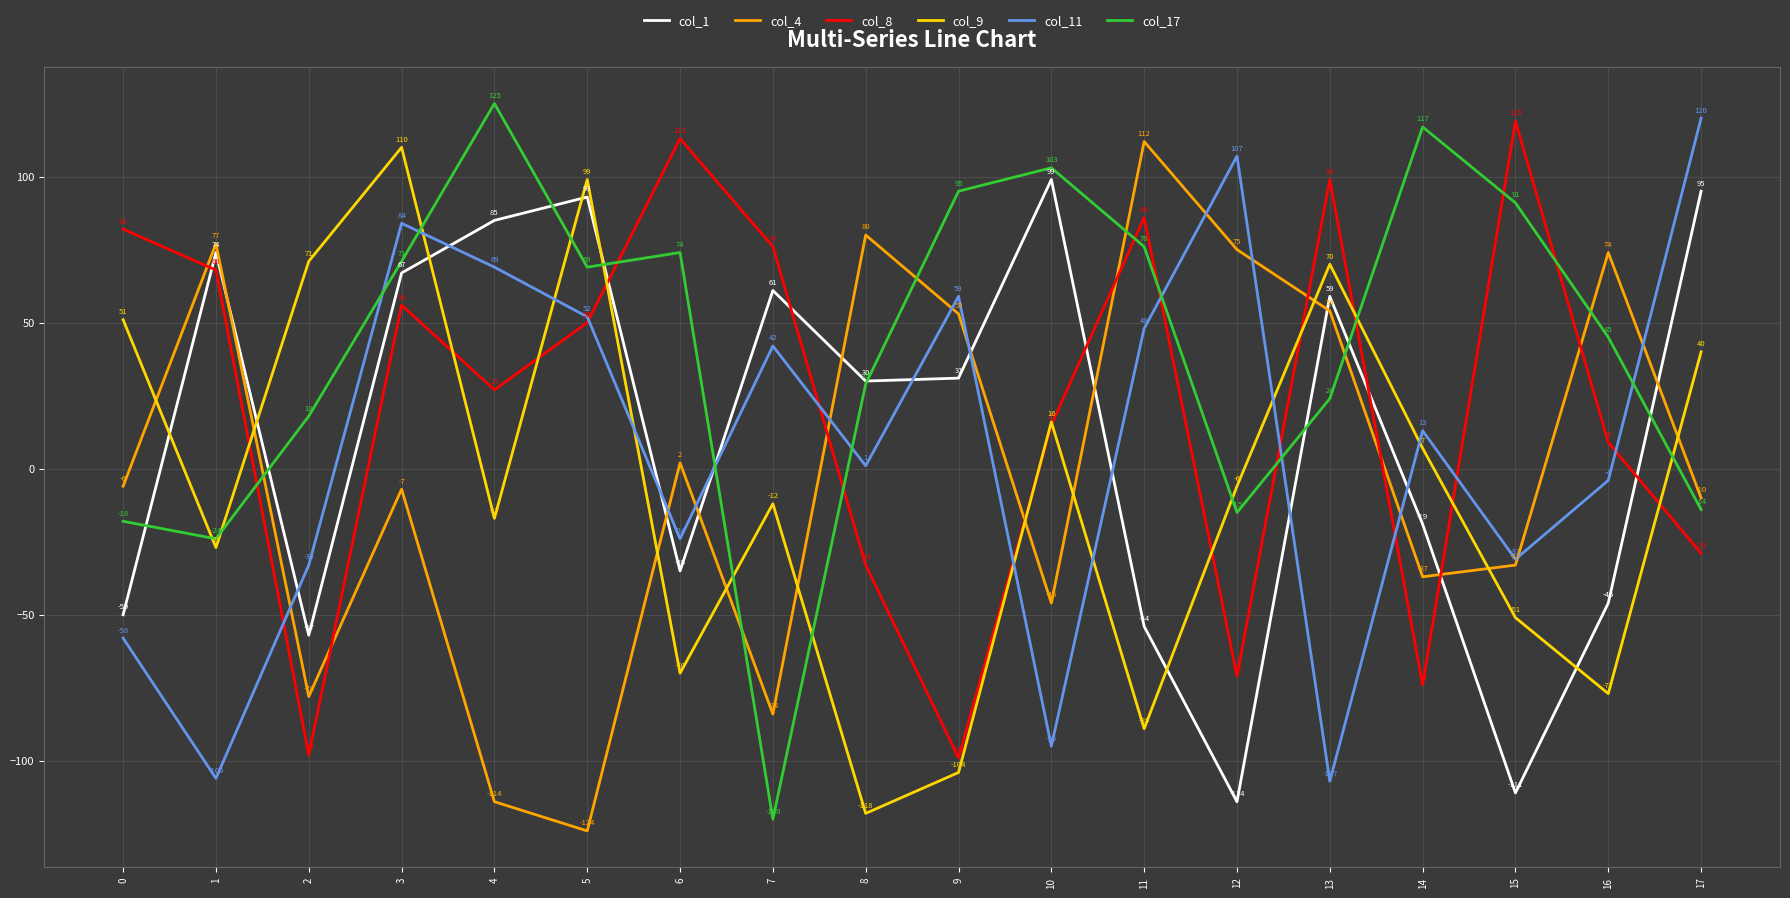

What is the minimum value for col_4?

-124